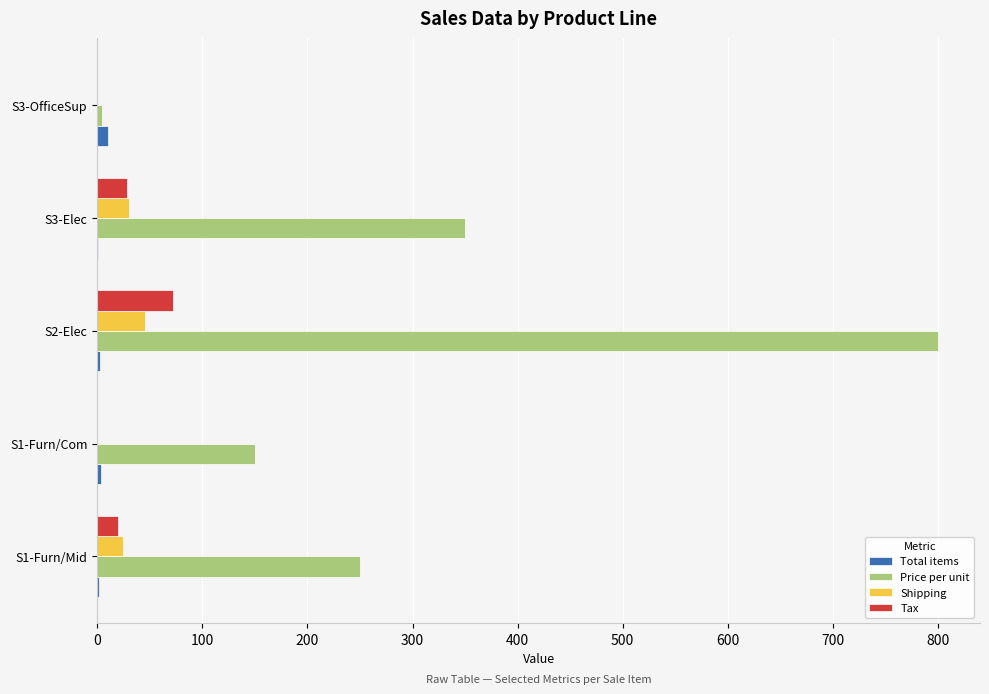

Which series has the largest total across all categories?

Price per unit